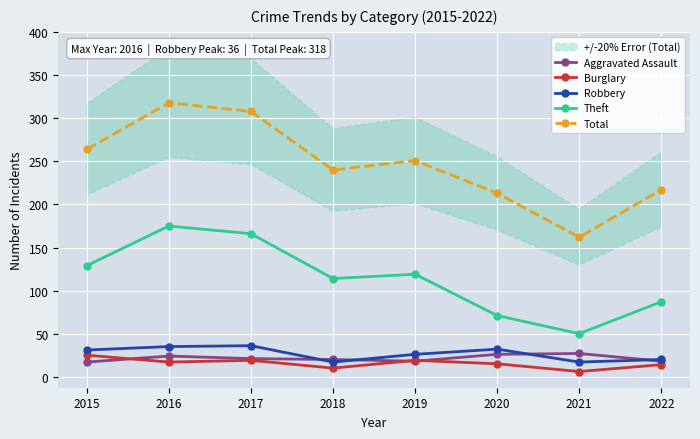

How many data points in Robbery are above 31?

3